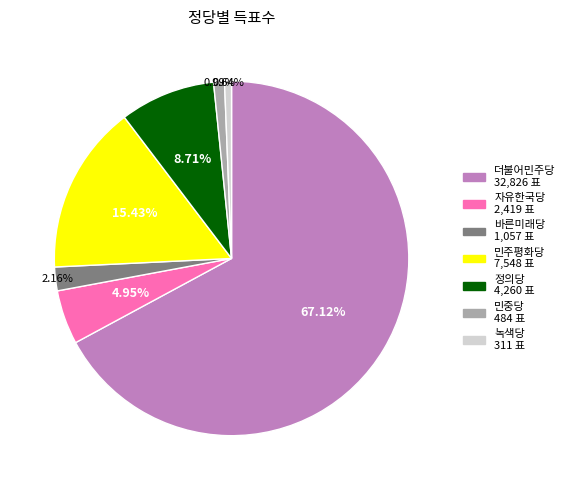

Do 더불어민주당 and 민주평화당 together represent more than half of the pie?

Yes